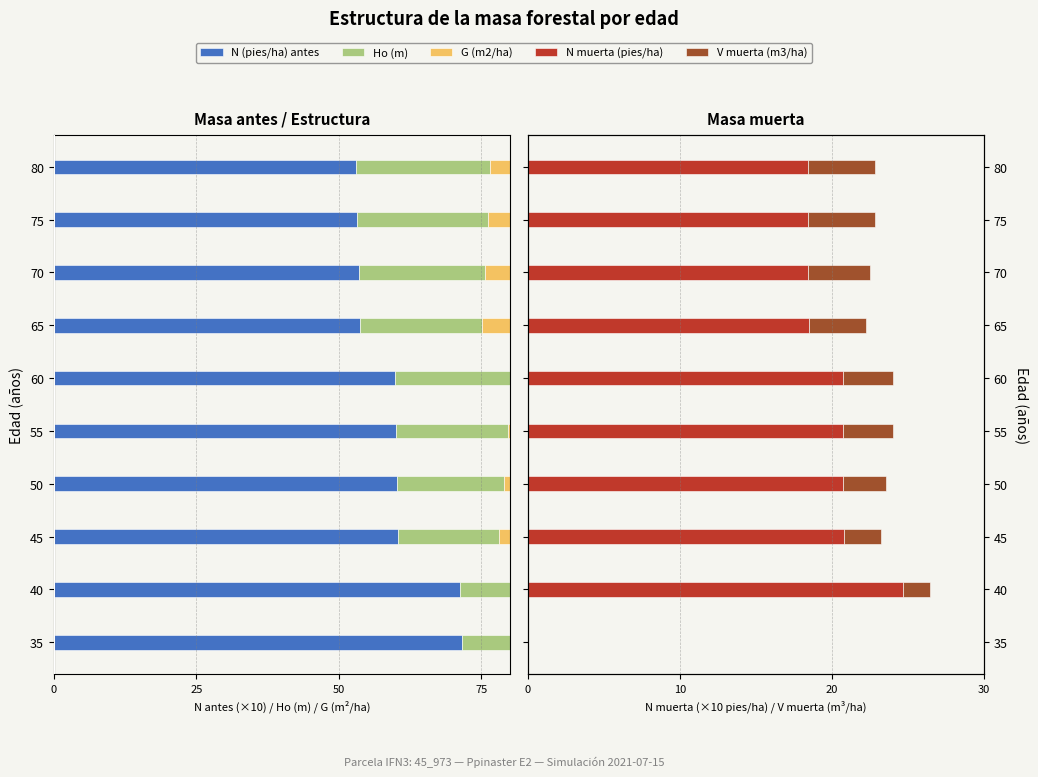

What is the difference between the Ho (m) values at 65 and 60?

0.8